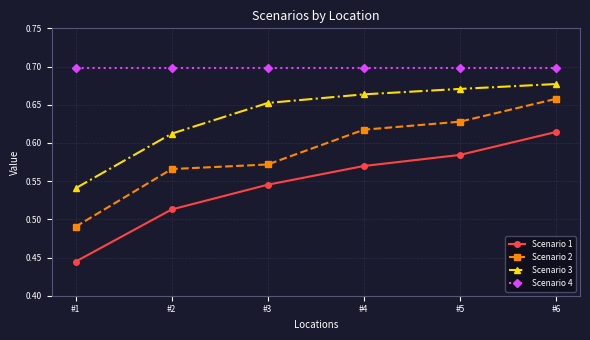

Count the Scenario 1 values in the range 0 to 1.

6